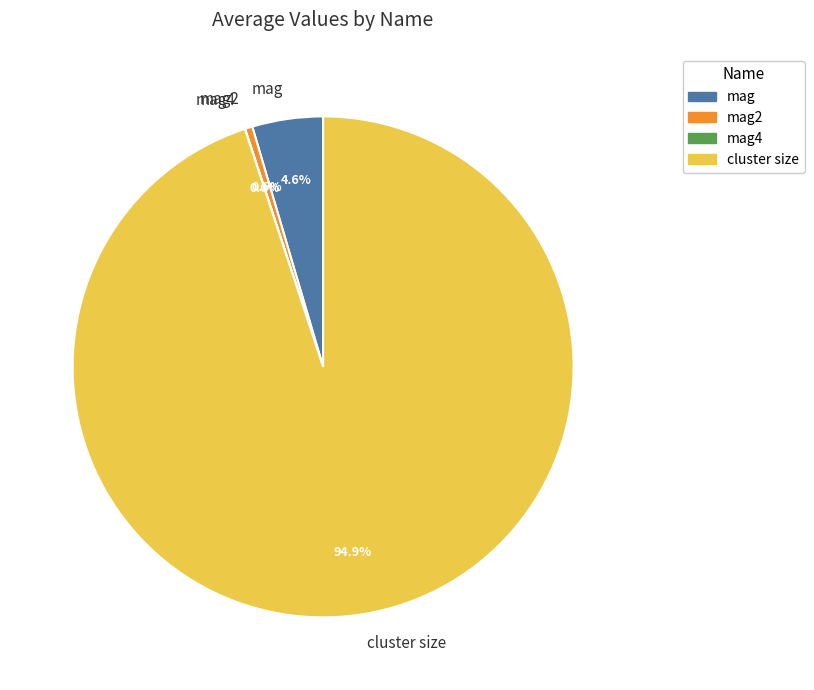

Which slice is the largest?

cluster size